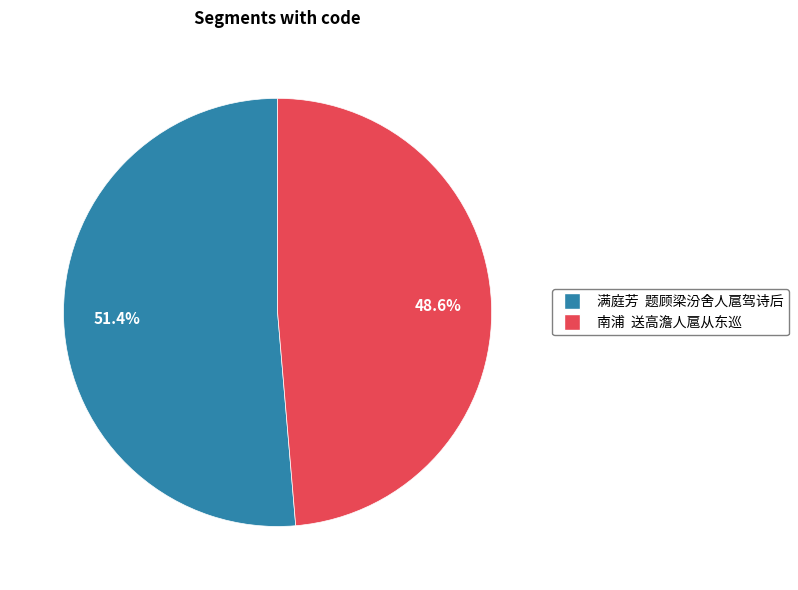

What is the largest slice in the pie chart?

满庭芳 题顾梁汾舍人扈驾诗后